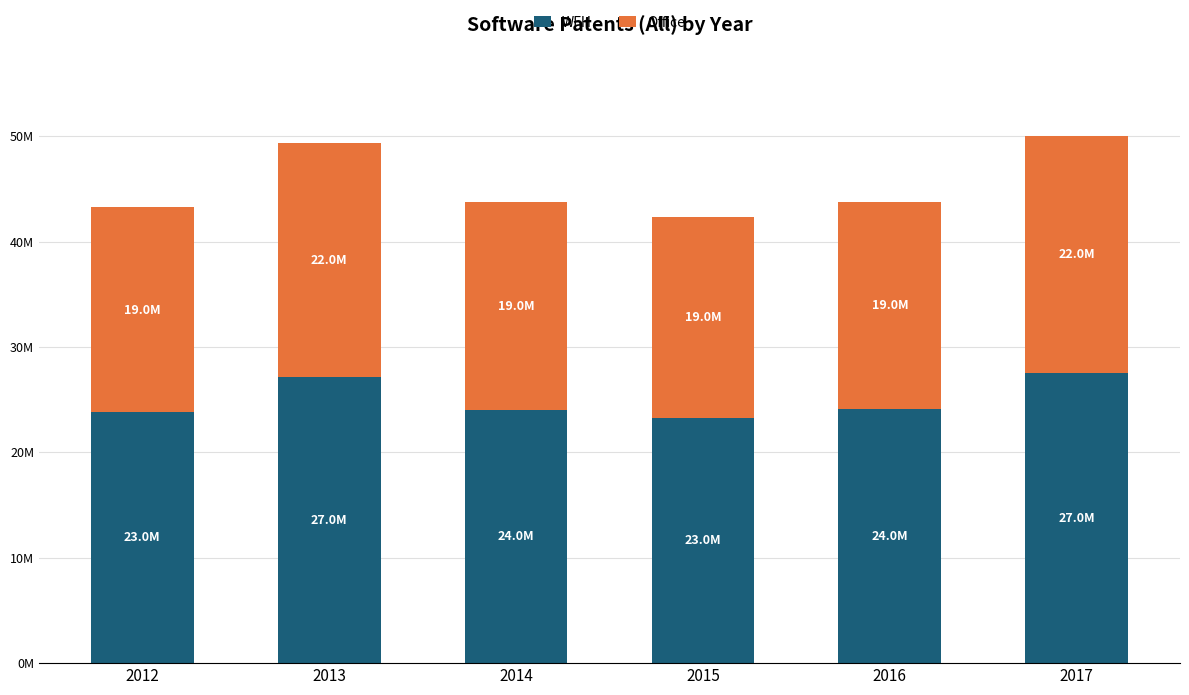

Are the bars grouped side by side (vs. stacked)?

No